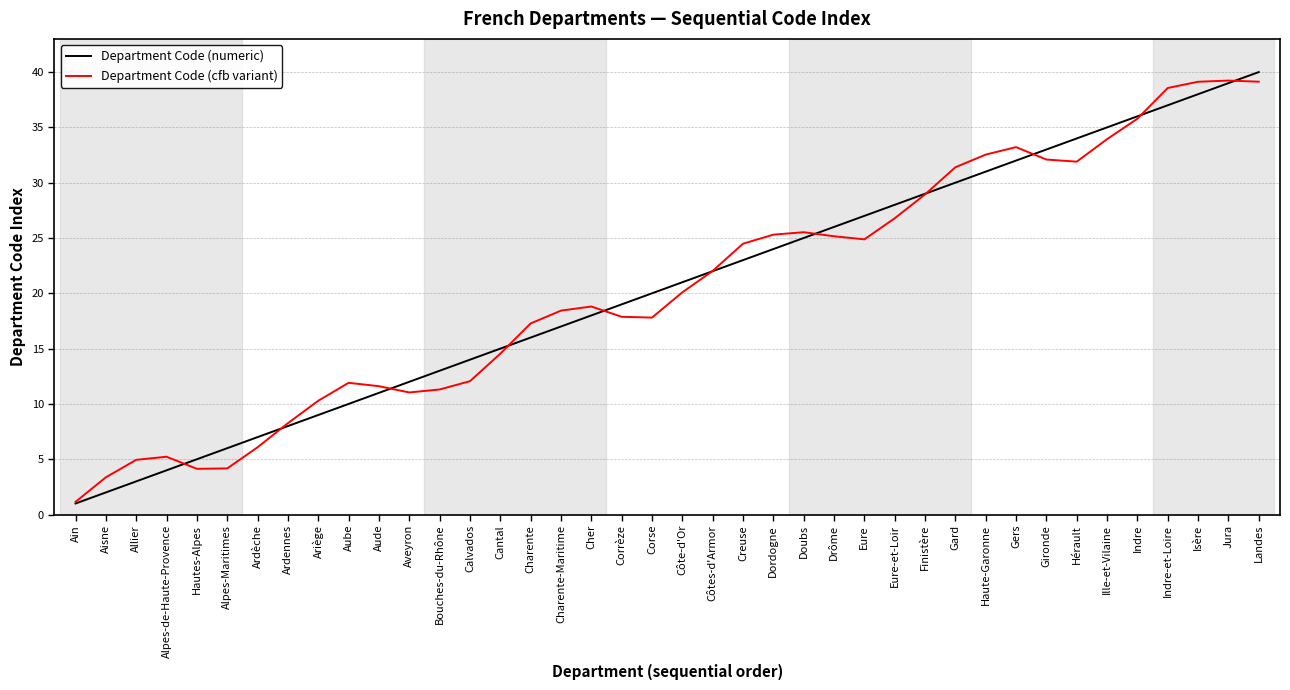

At which category does the chart reach its peak across all series?

Landes